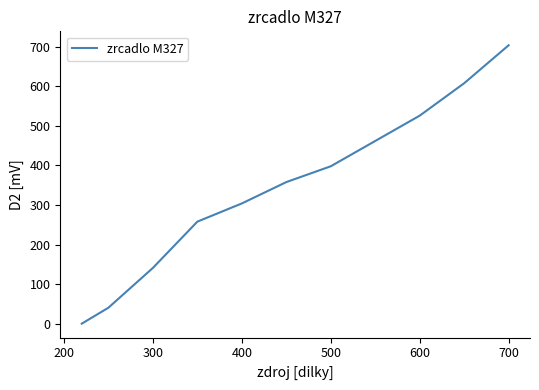

Reading left to right, extract all data points from this chart.

0.0	40.4	141.0	258.0	304.0	358.0	398.0	462.0	526.0	608.0	704.0